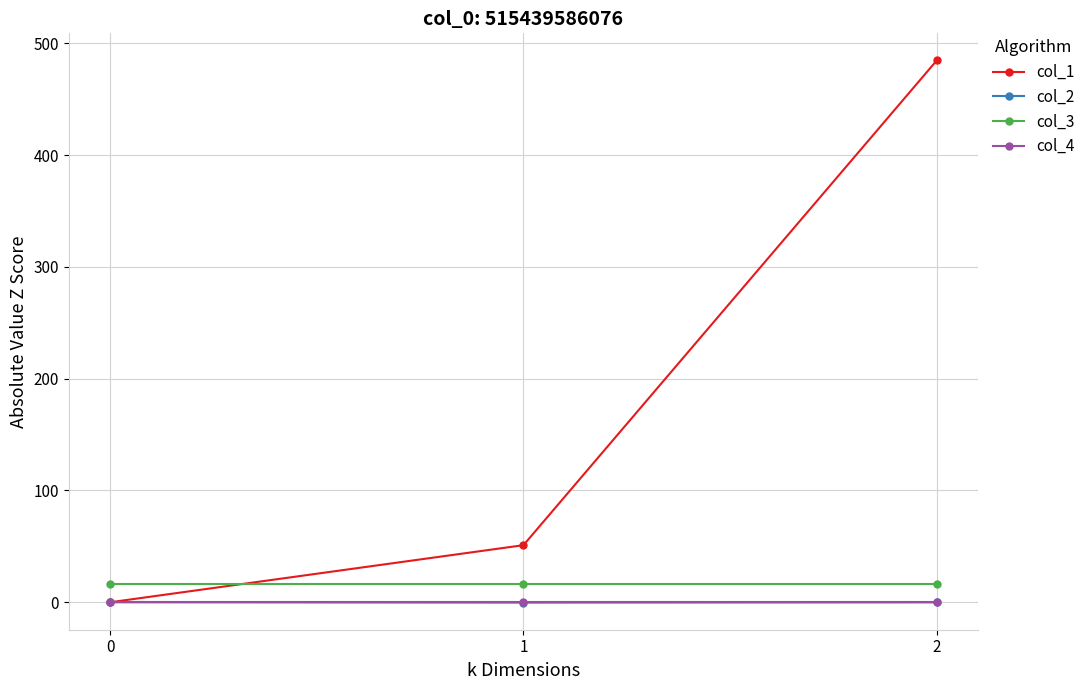

Does the chart have visible grid lines?

Yes